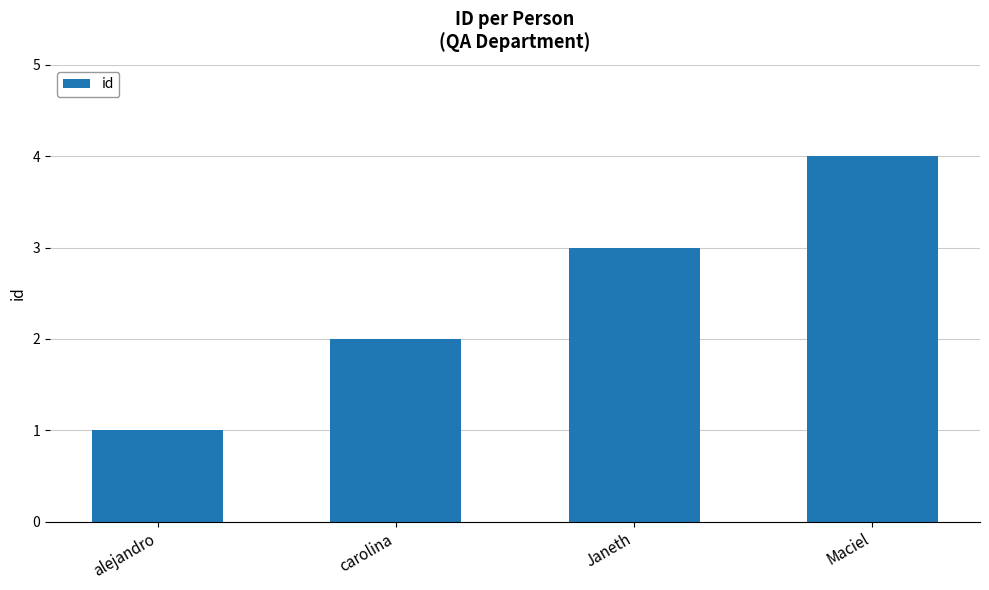

What value does the data have at Maciel?

4